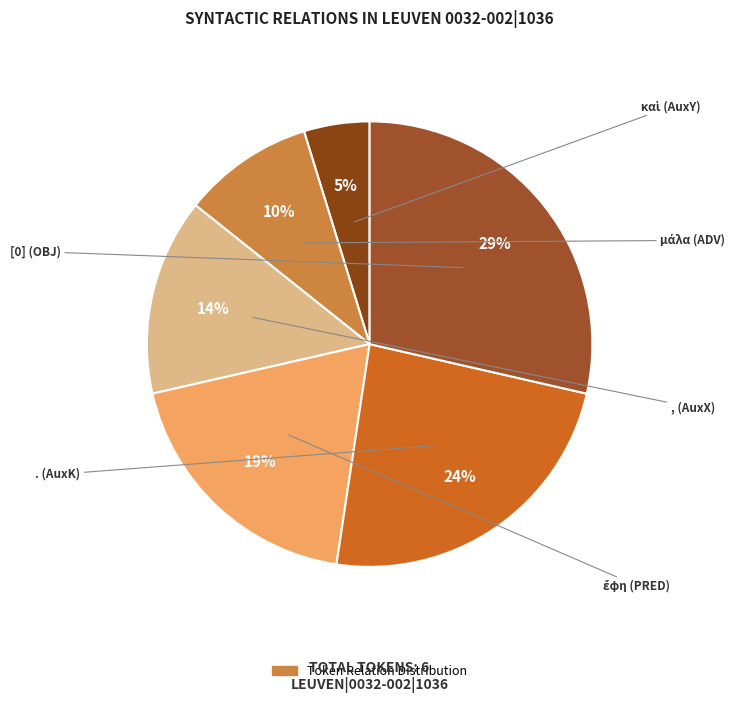

Does any single category account for the majority?

No